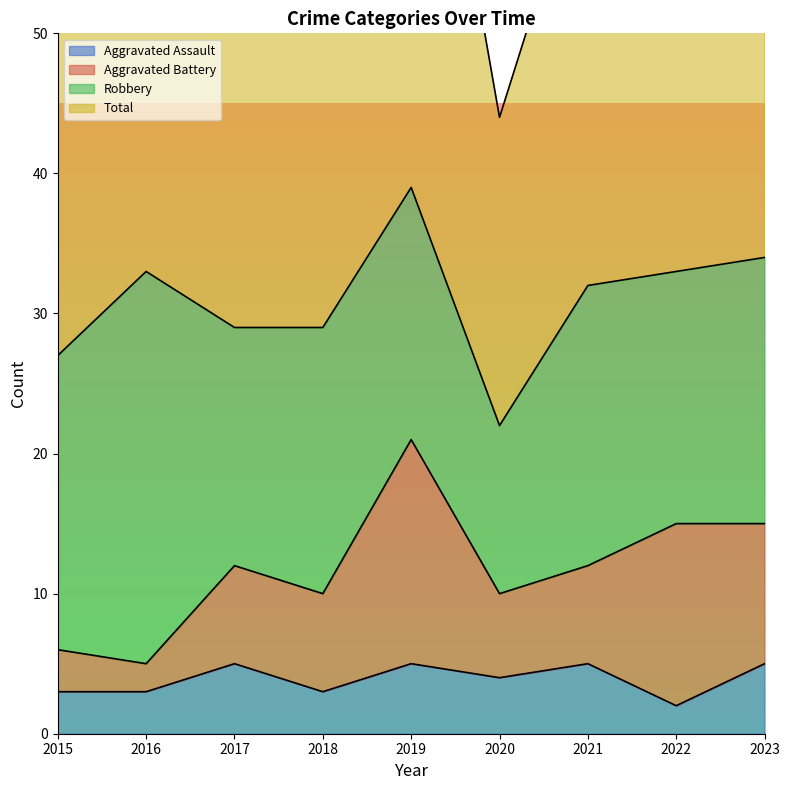

At how many categories does at least one series exceed 20?

9